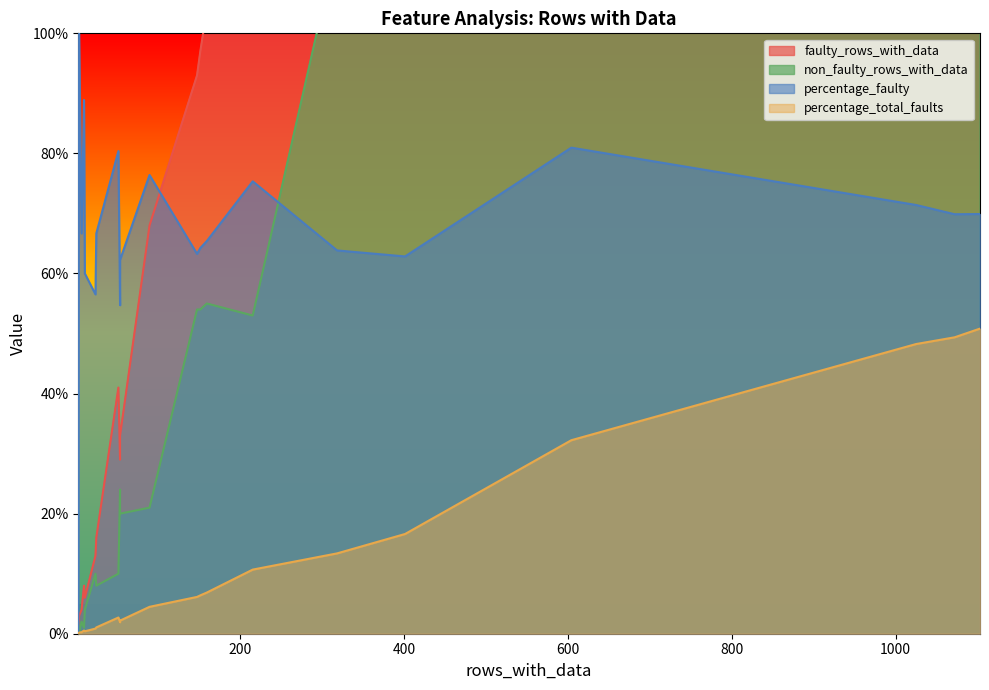

After their last crossing, which series has the higher values: non_faulty_rows_with_data or percentage_faulty?

non_faulty_rows_with_data